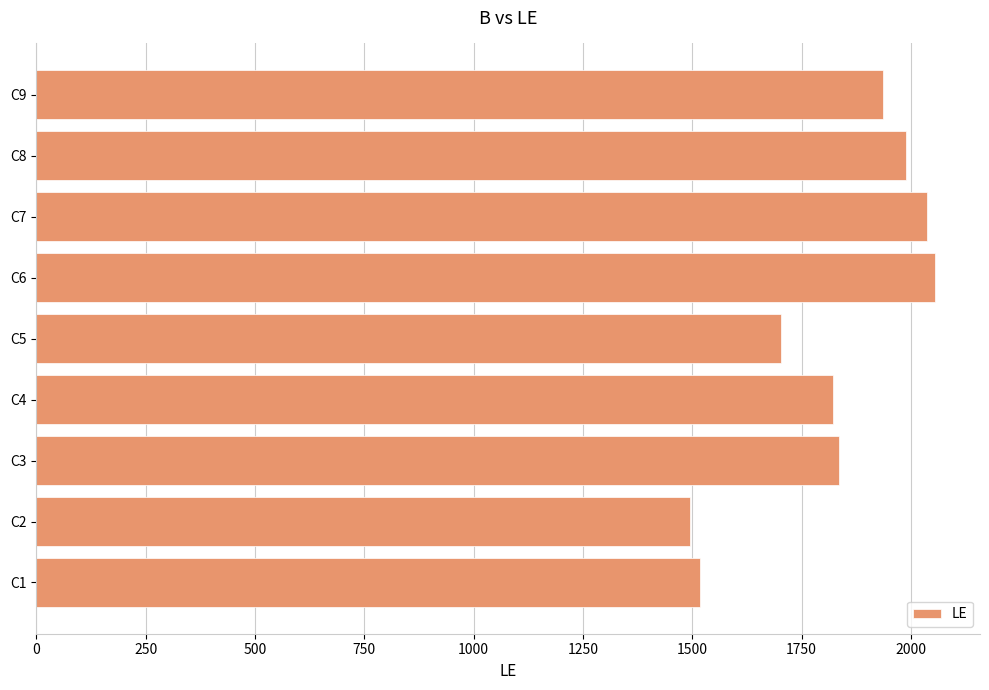

Which has a higher value, C8 or C4?

C8